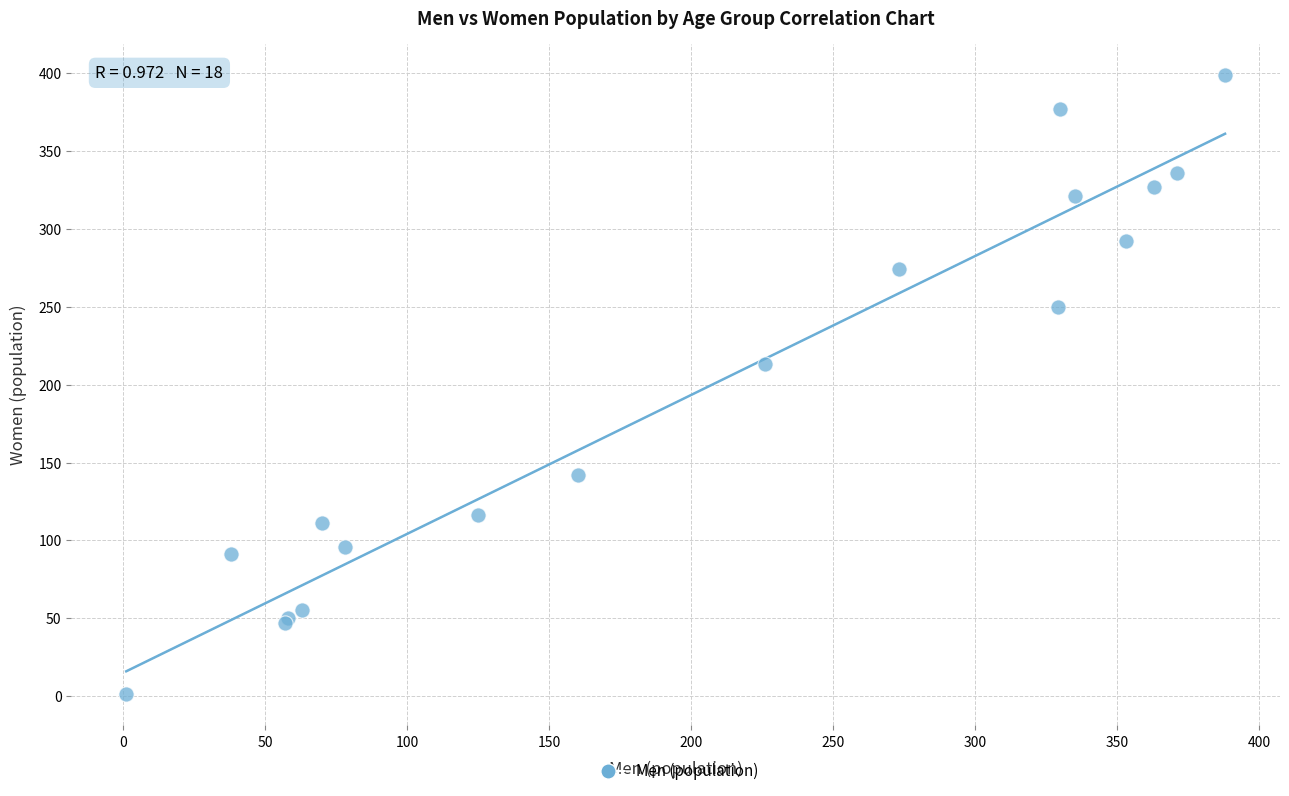

What Y value in the scatter plot is closest to 200?

213